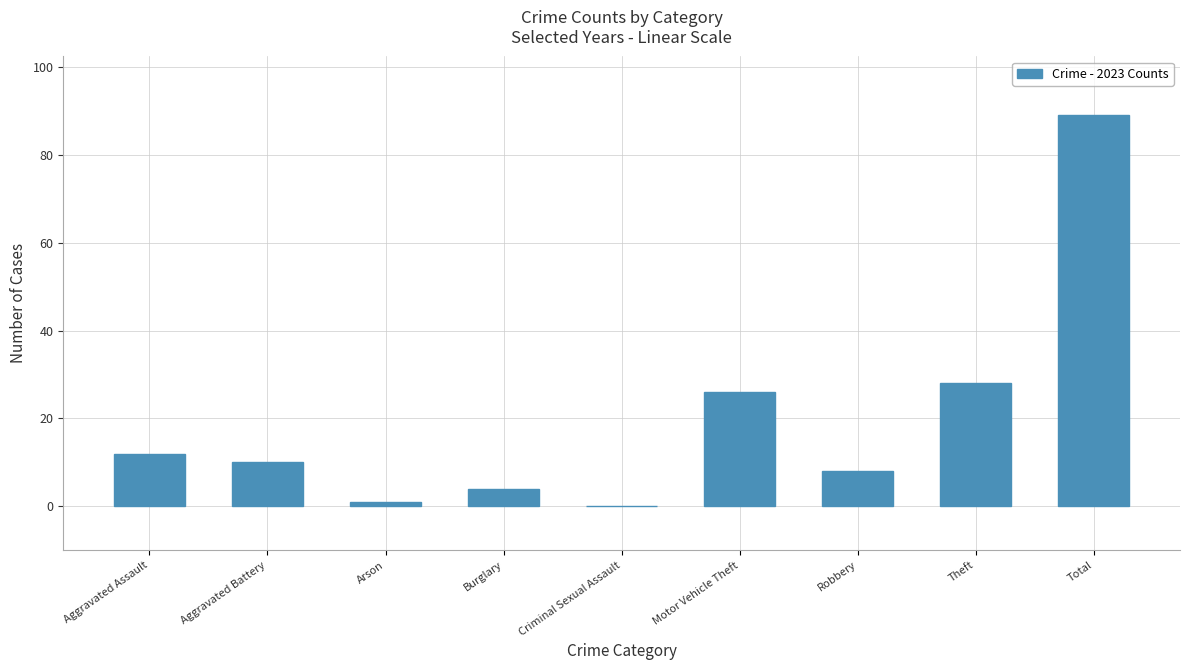

Reading left to right, list all the values displayed in this chart.

Aggravated Assault=12	Aggravated Battery=10	Arson=1	Burglary=4	Criminal Sexual Assault=0	Motor Vehicle Theft=26	Robbery=8	Theft=28	Total=89